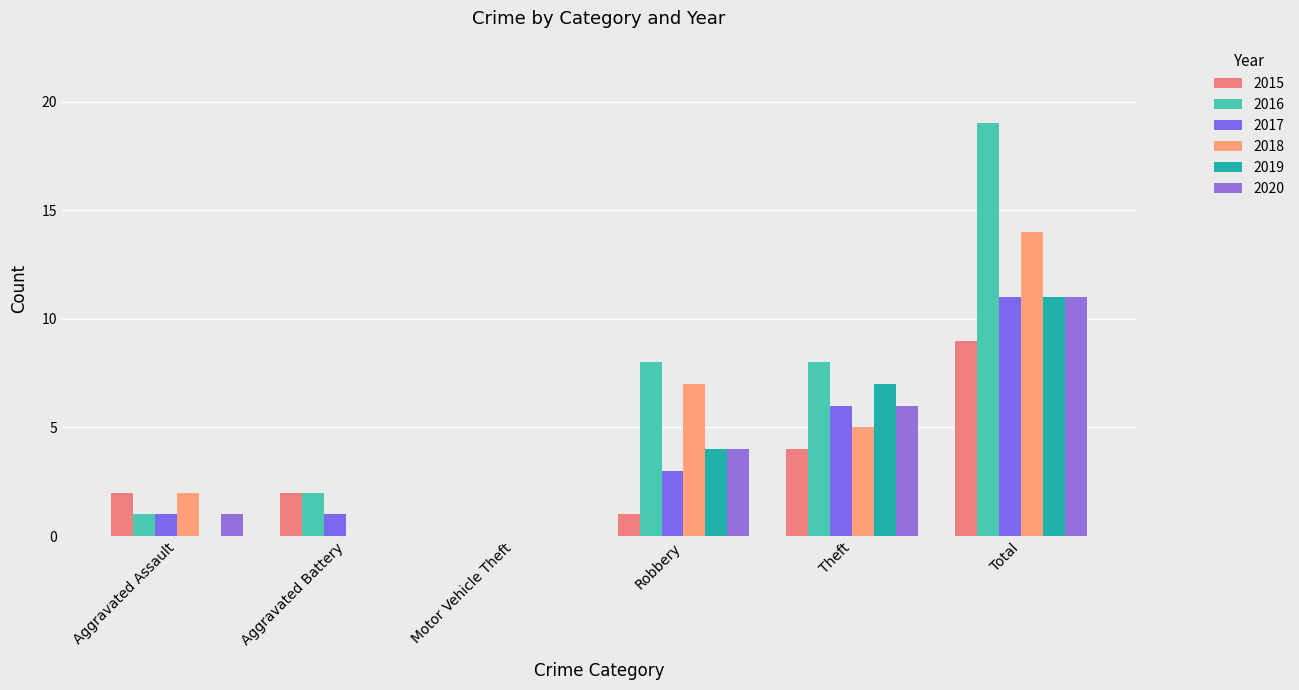

Is it true that 2018 equals 5 at Theft?

True